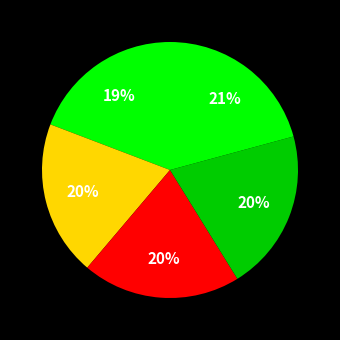

How many segments does this pie chart have?

5